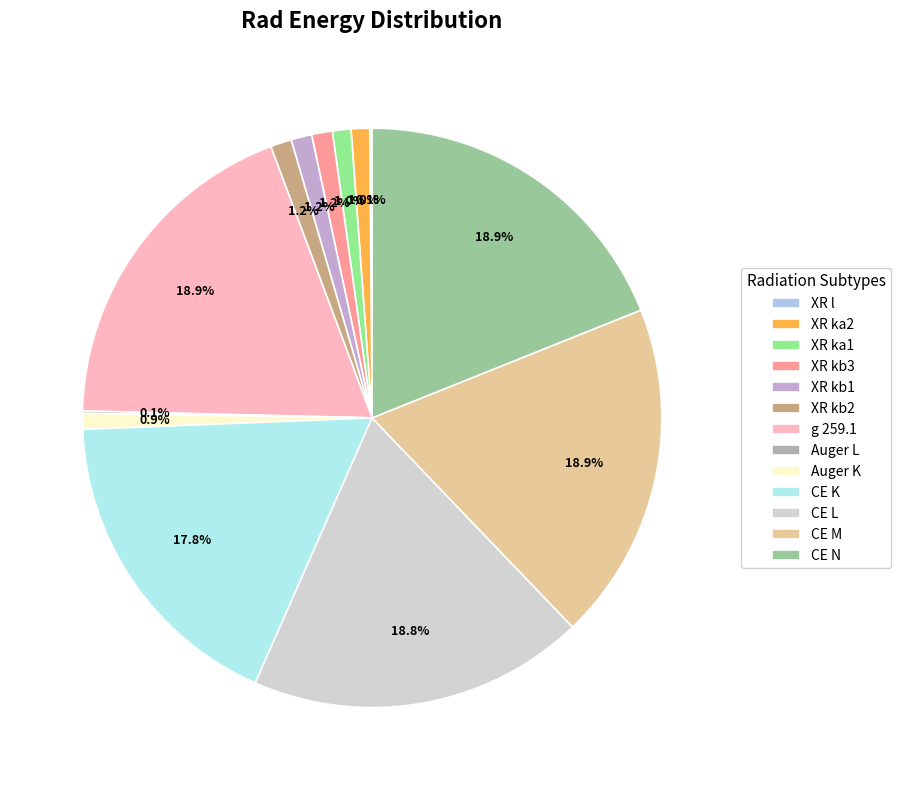

True or false: XR kb1 accounts for 1% of the total.

True